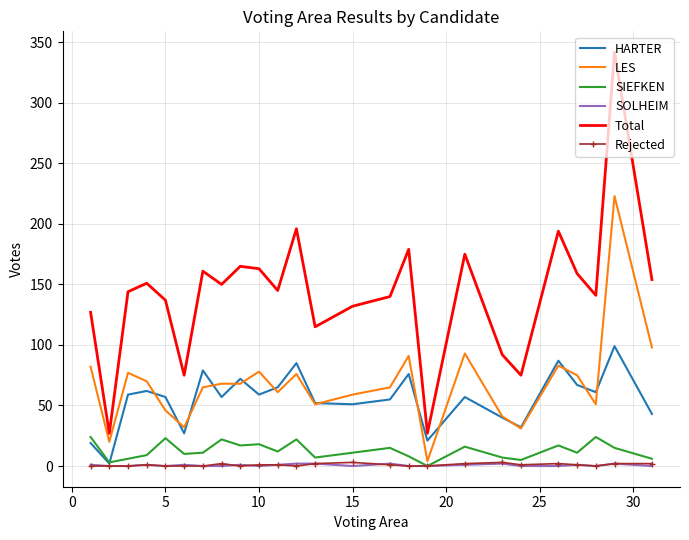

What is the maximum value for LES?

223